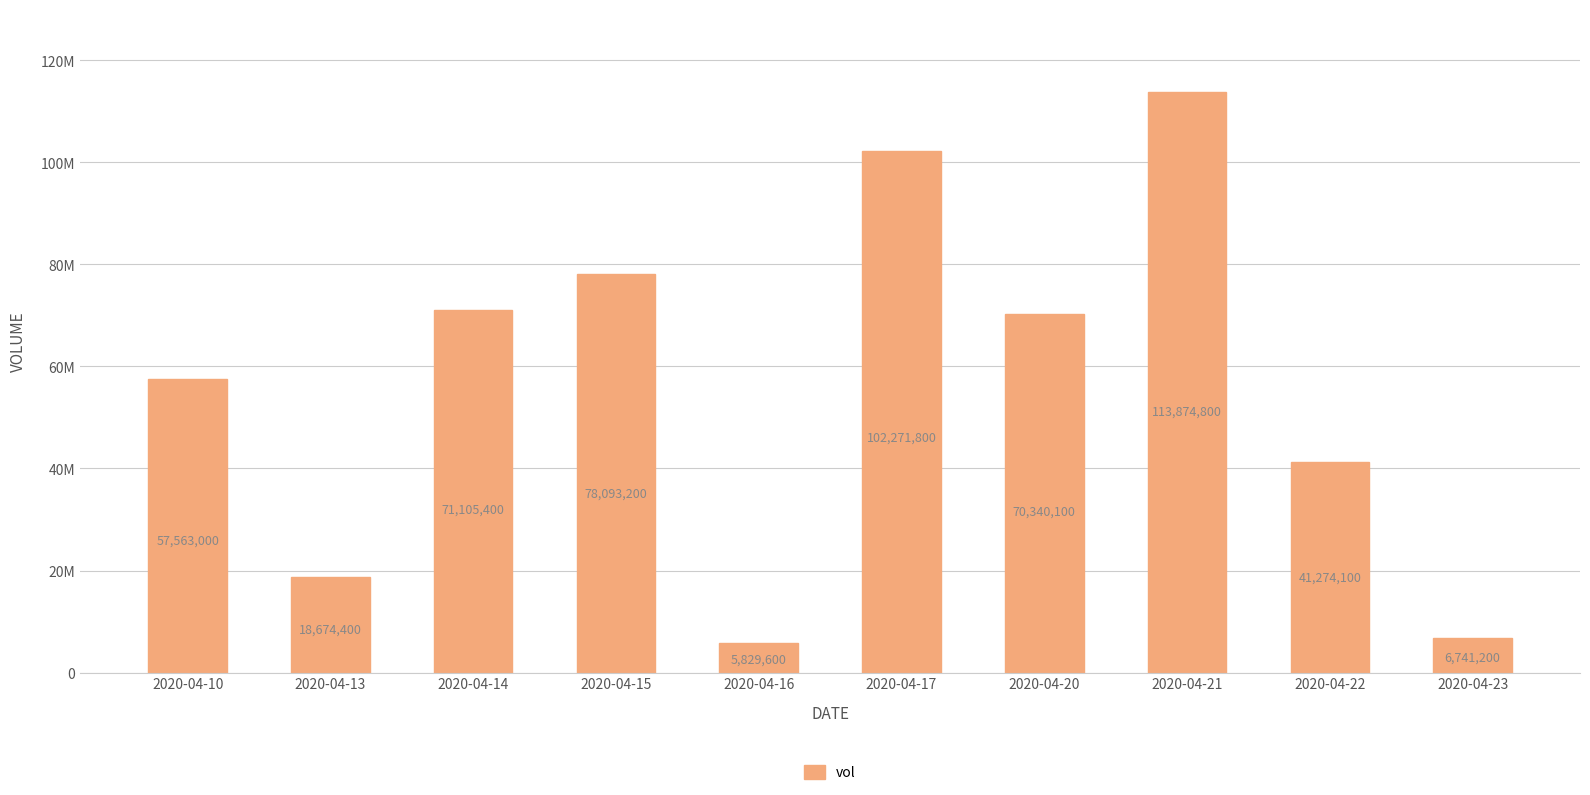

Does the chart contain any negative values?

No